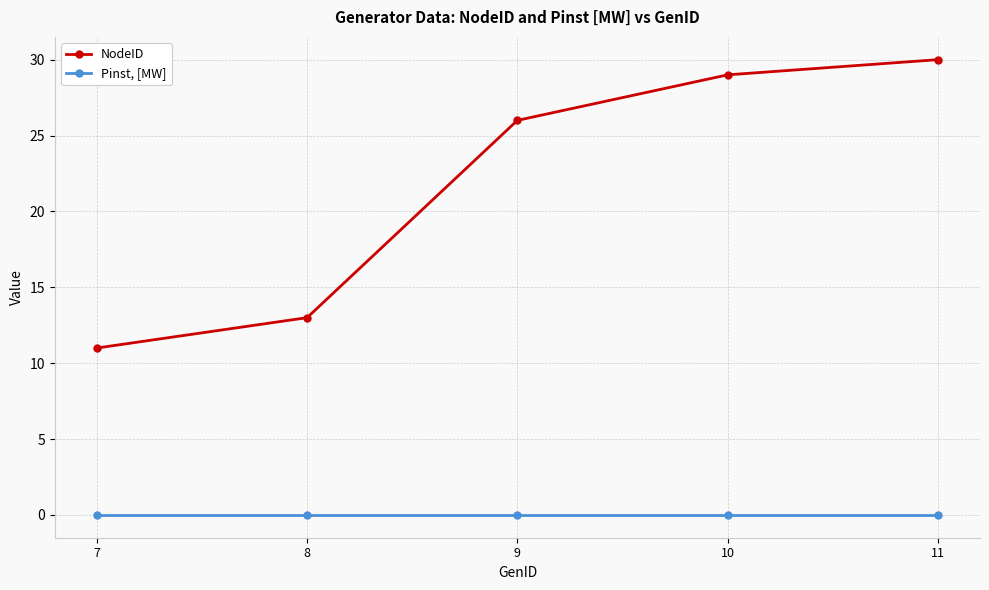

How many data points in NodeID are less than 26?

2